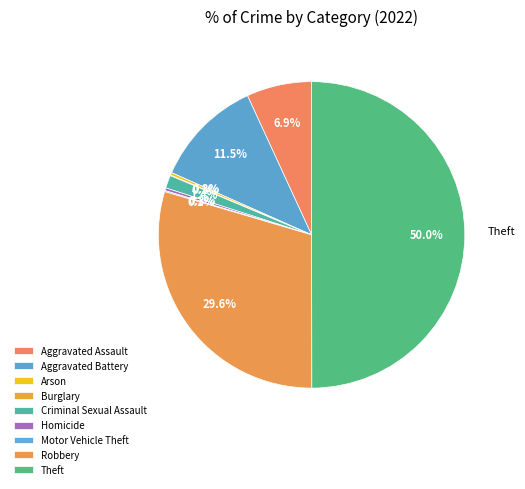

Does Arson account for over 50% of the chart?

No